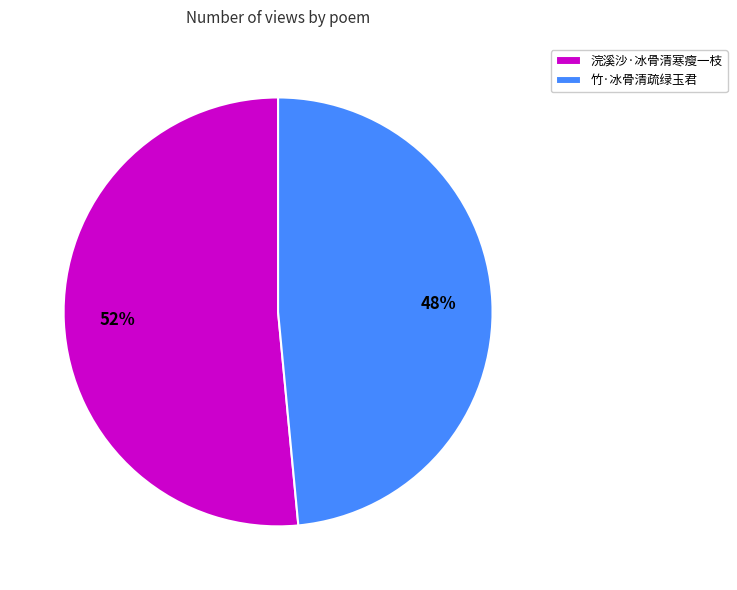

Is it true that 浣溪沙·冰骨清寒瘦一枝 is 52% of the pie?

True